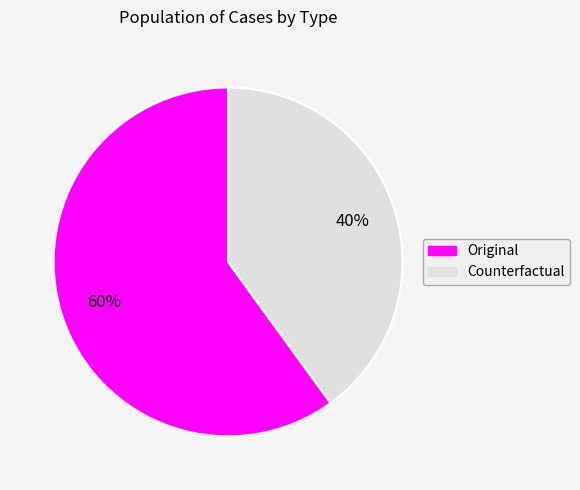

Is it true that Original is 50% of the pie?

False